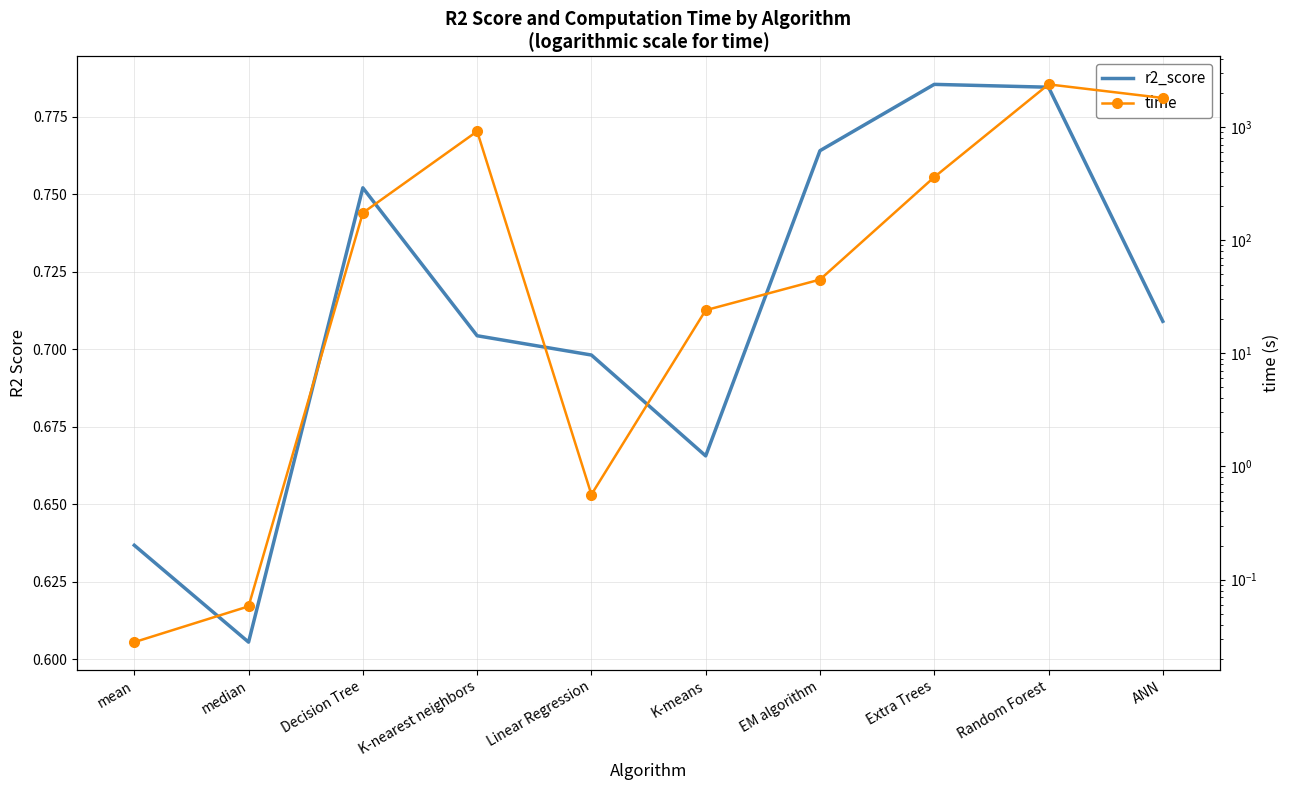

Reading left to right, list all the values displayed in this chart.

r2_score: 0.6	0.6	0.8	0.7	0.7	0.7	0.8	0.8	0.8	0.7
time: 0.0	0.1	174.5	917.3	0.6	24.1	44.9	361.2	2385.7	1808.4